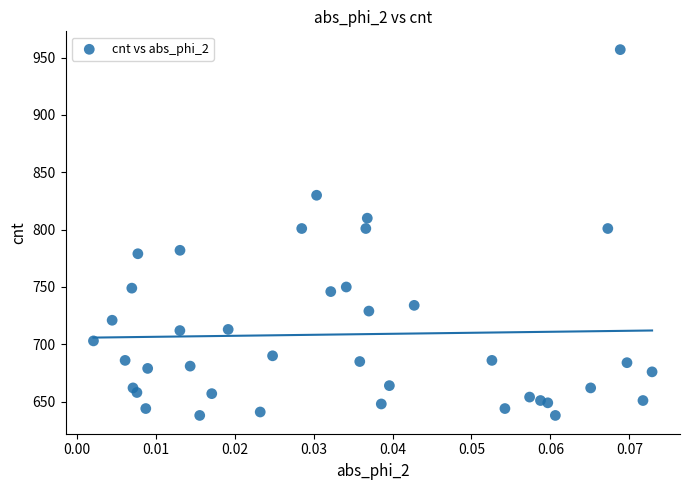

What is the range of Y values (max minus min)?

319